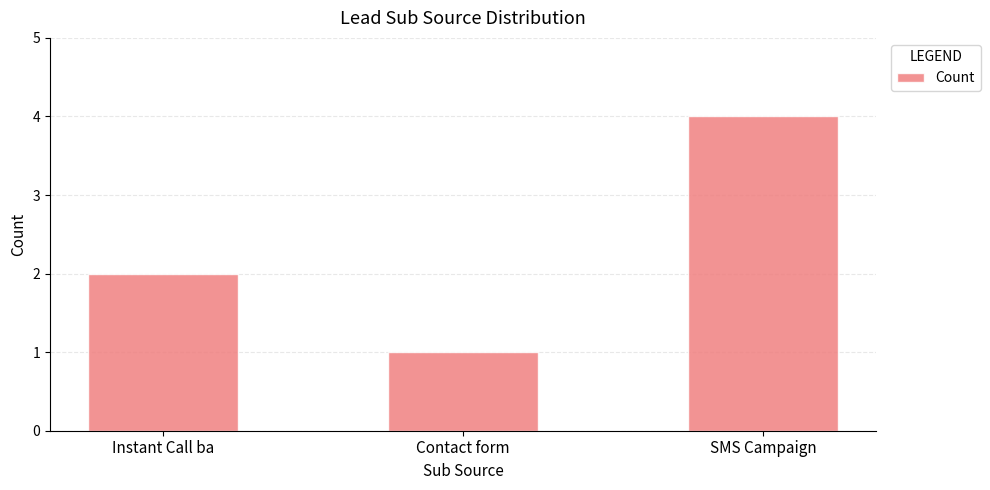

Rank the categories by value from highest to lowest.

SMS Campaign, Instant Call ba, Contact form